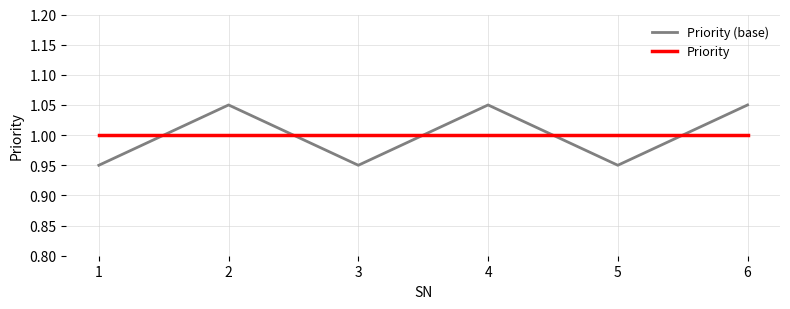

Rank the series by their maximum value, from lowest to highest.

Priority, Priority (base)